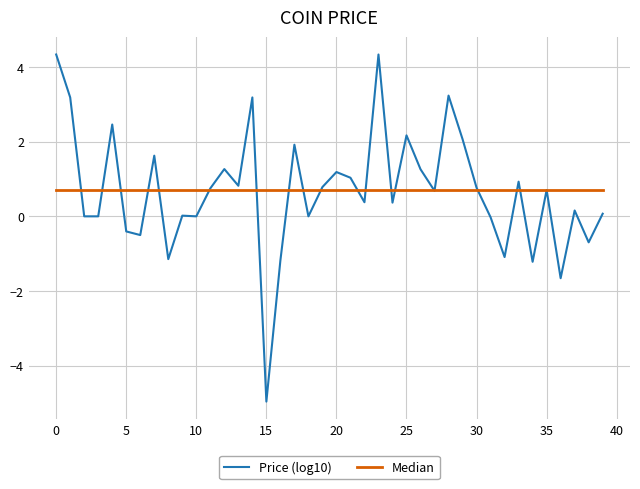

List the series in order of their peak value, highest first.

Price (log10), Median